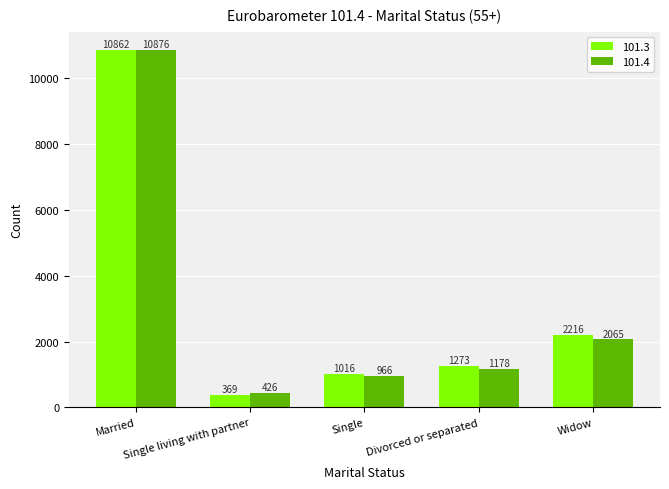

Which series has the largest range (max minus min)?

101.3